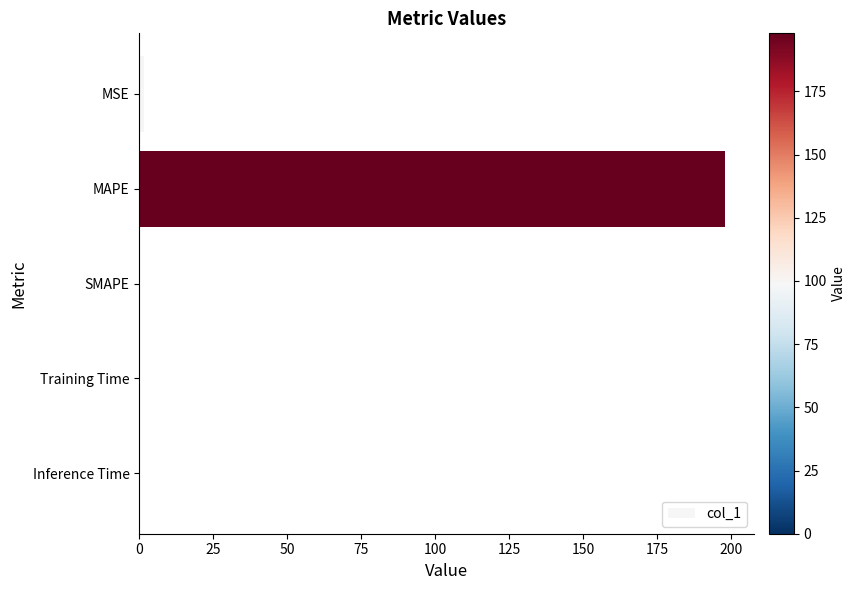

The value at SMAPE is 0.0. True or false?

True